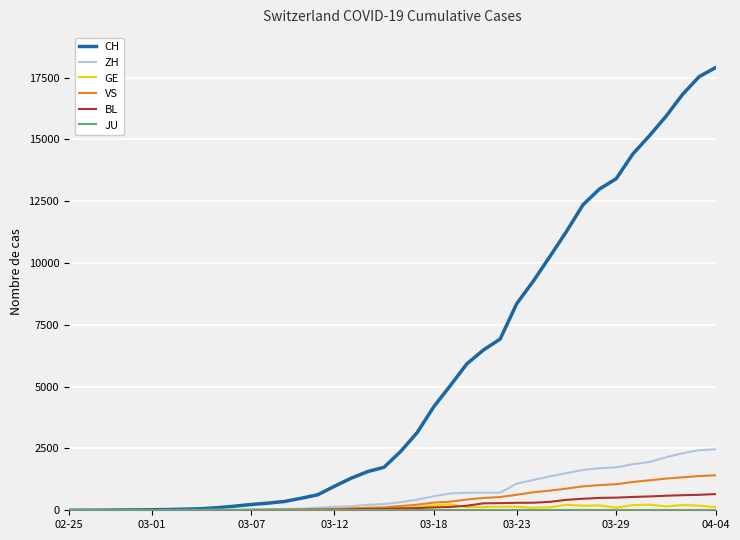

Which series has the largest total across all categories?

CH